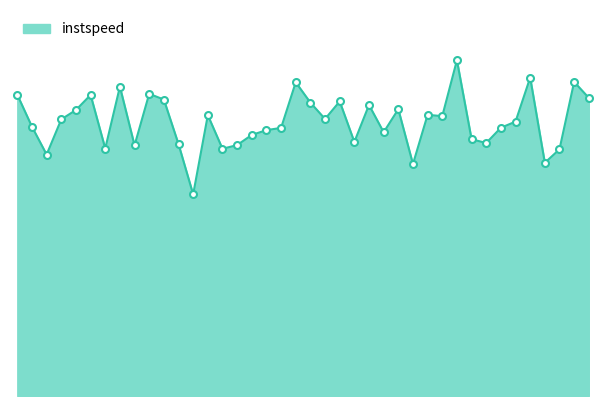

What is the maximum value shown in the chart?

15.0